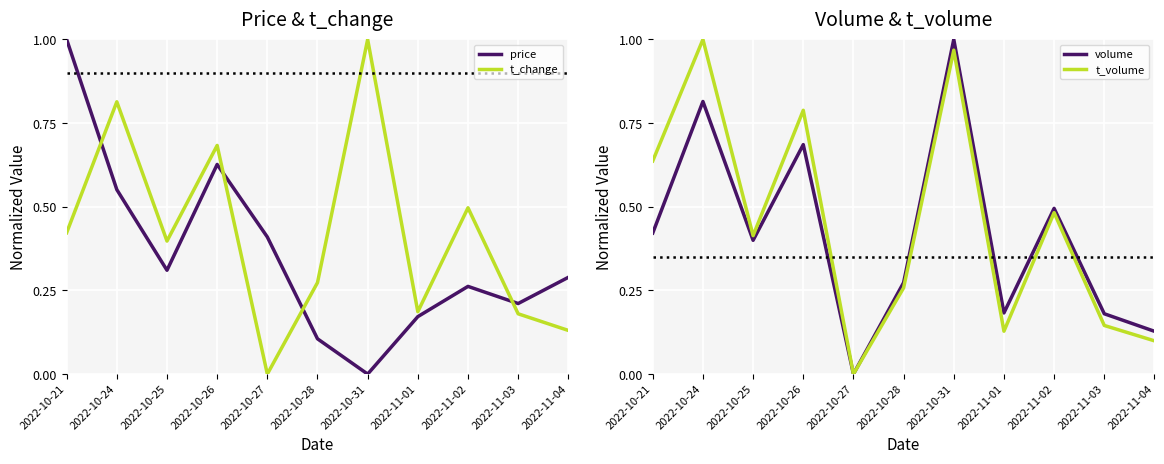

The value of t_change at 2022-11-02 is 0.9. True or false?

False